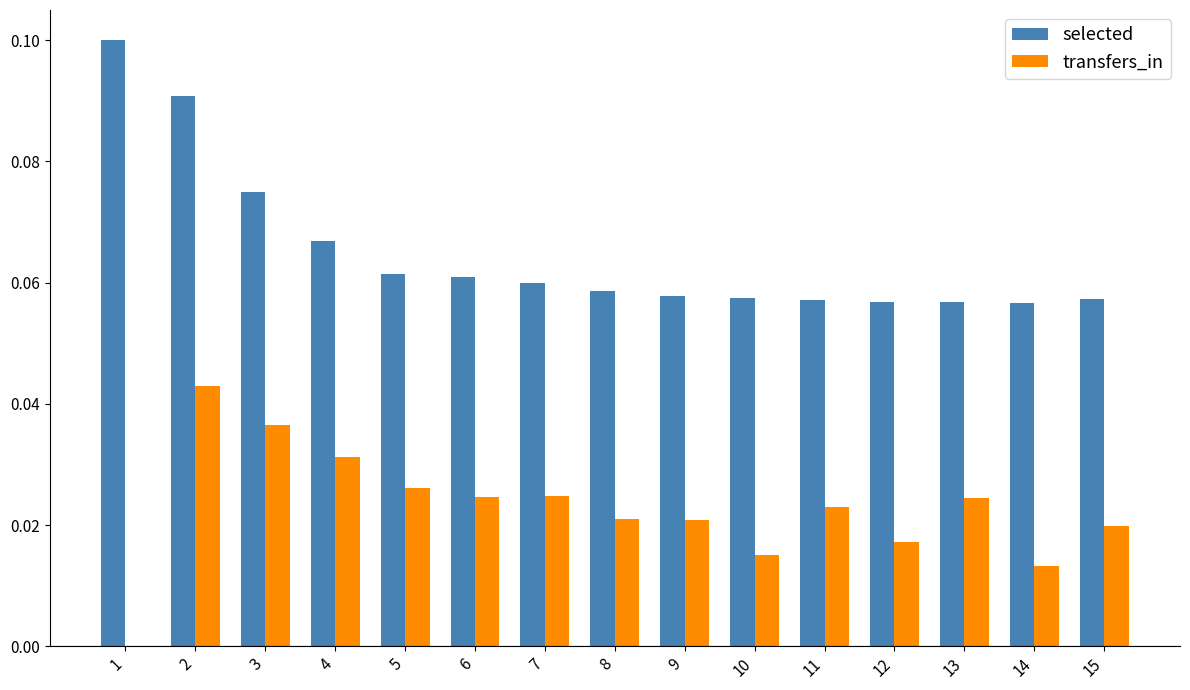

How many transfers_in values are between 0 and 1?

15